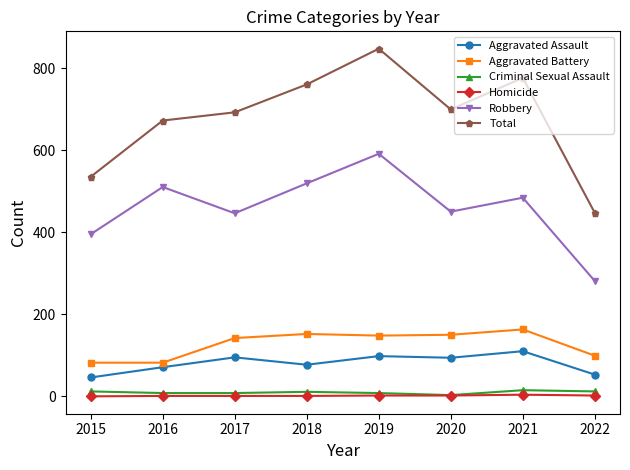

Which series has the widest spread of values?

Total